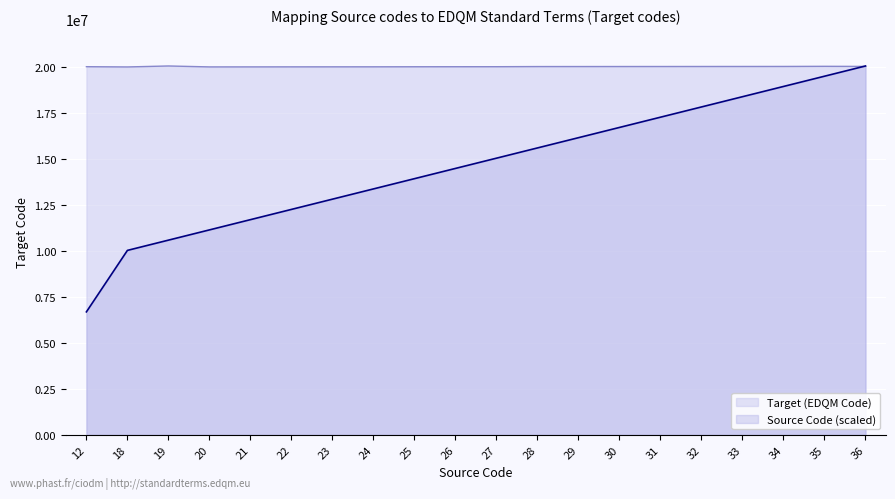

Reading left to right, extract all data points from this chart.

Target (EDQM Code): 20015000.0	20001000.0	20054000.0	20003000.0	20004000.0	20006000.0	20007000.0	20008000.0	20011000.0	20013000.0	20014000.0	20022000.0	20023000.0	20024000.0	20025000.0	20026000.0	20027000.0	20028000.0	20035000.0	20030000.0
Source Code: 6684666.7	10027000.0	10584055.6	11141111.1	11698166.7	12255222.2	12812277.8	13369333.3	13926388.9	14483444.4	15040500.0	15597555.6	16154611.1	16711666.7	17268722.2	17825777.8	18382833.3	18939888.9	19496944.4	20054000.0